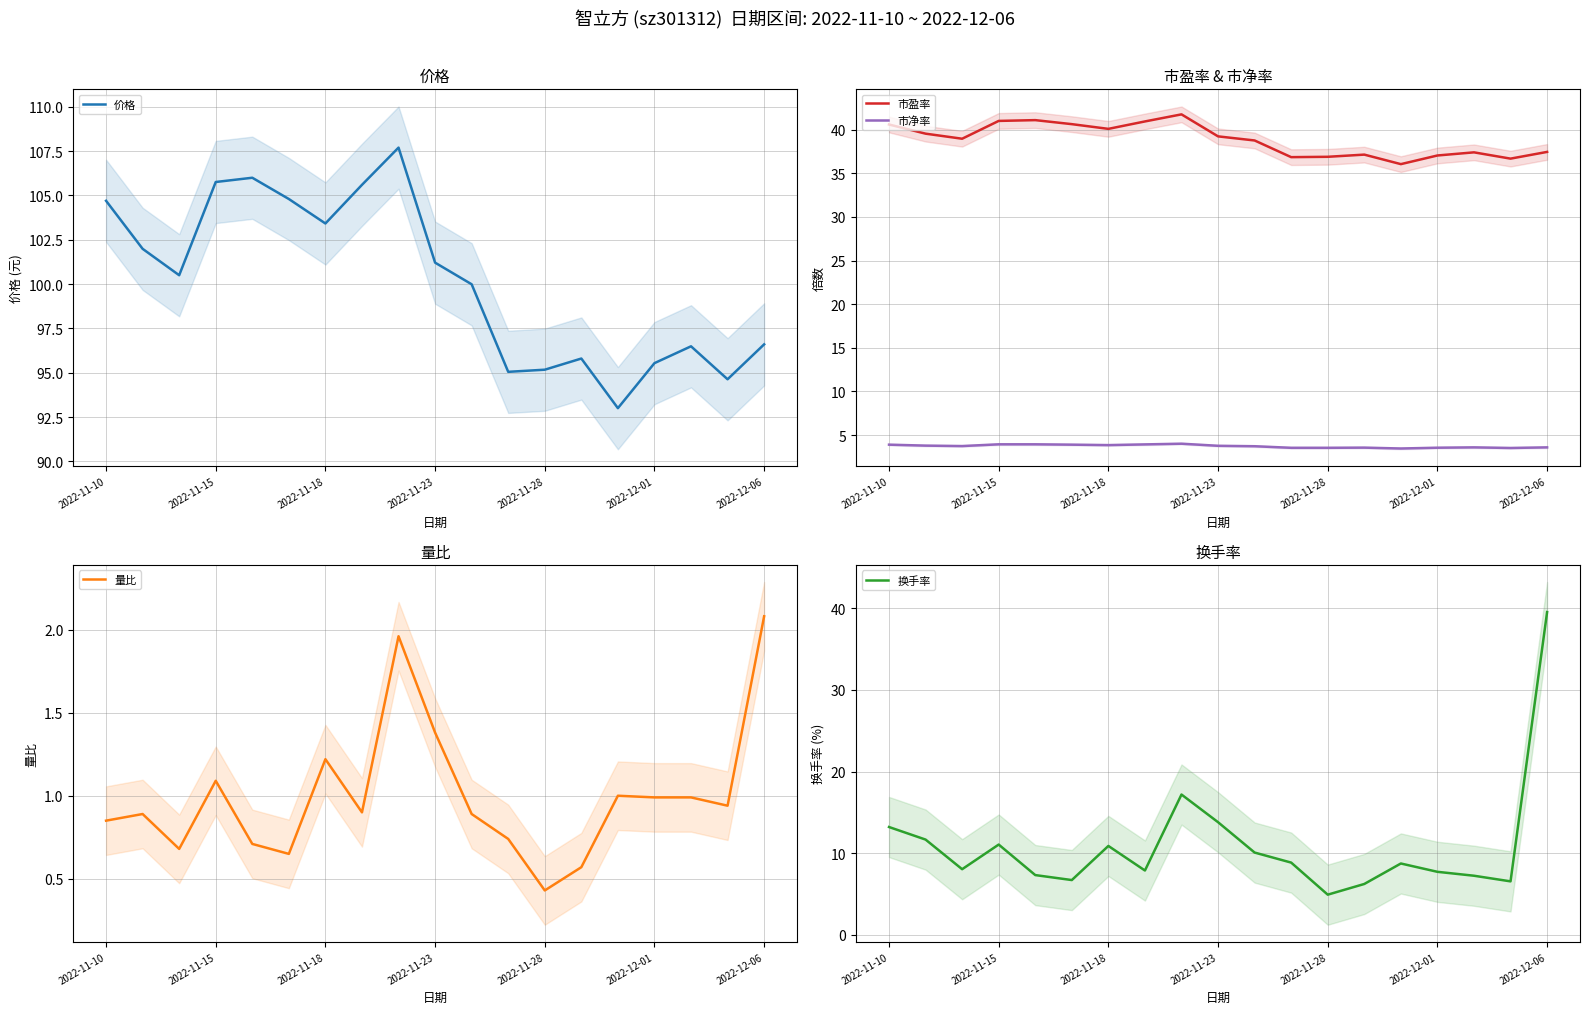

What is the maximum value shown in the chart?

107.7